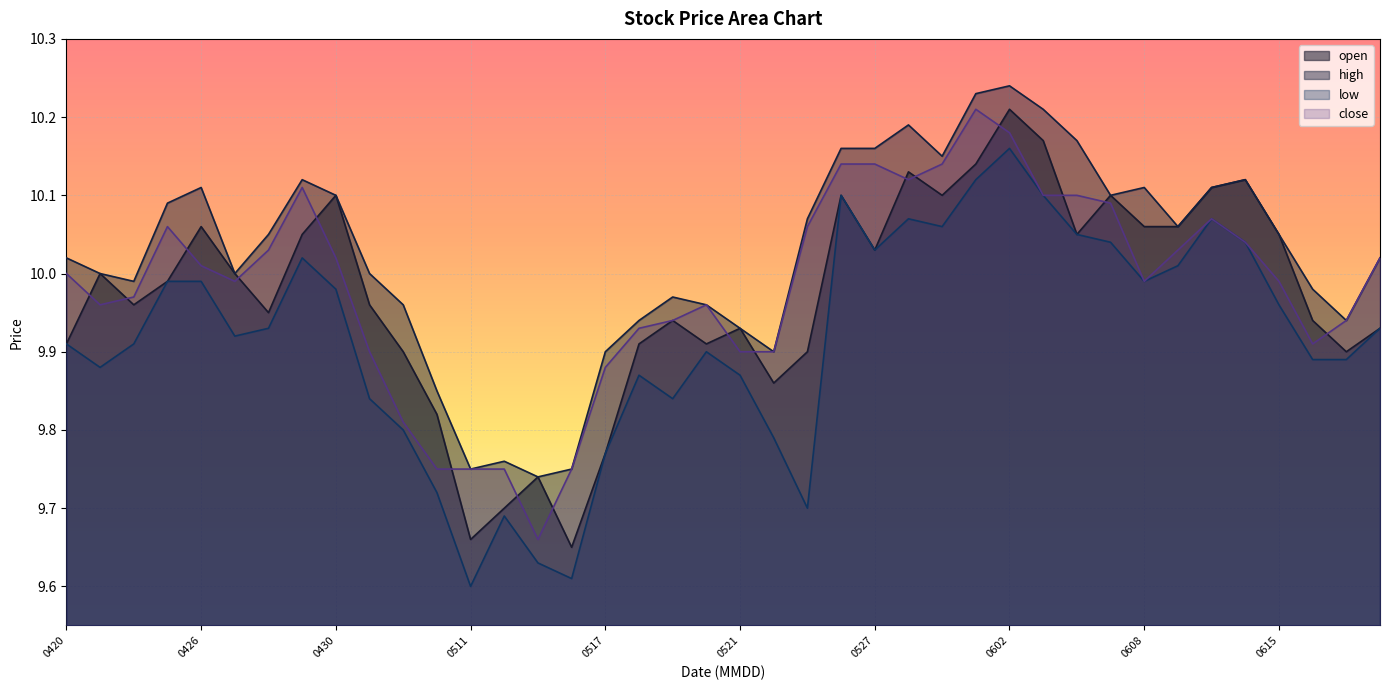

True or false: open and close cross at least once.

True